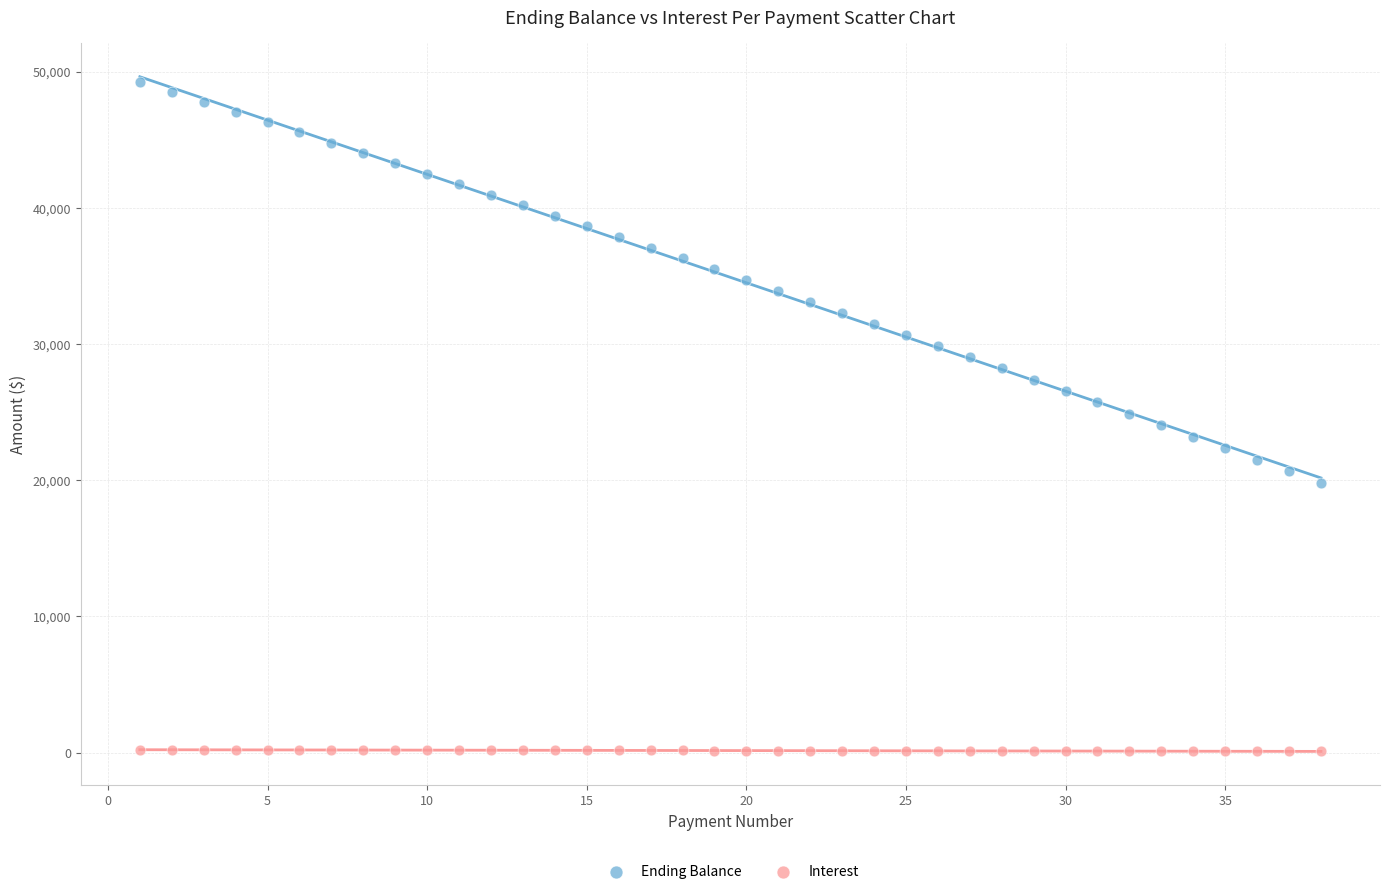

Which series reaches the maximum Y coordinate?

Ending Balance